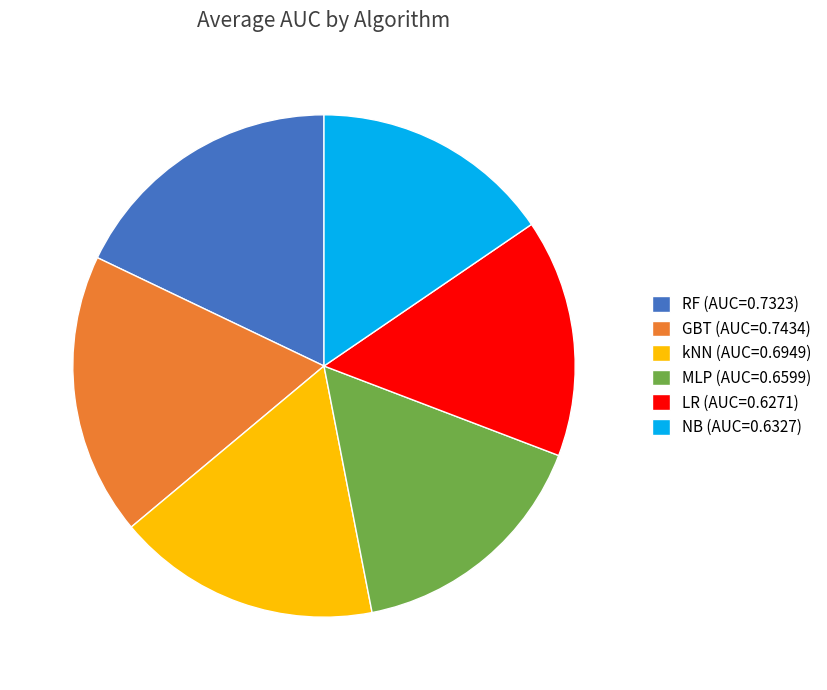

Do LR (AUC=0.6271) and RF (AUC=0.7323) together represent more than half of the pie?

No